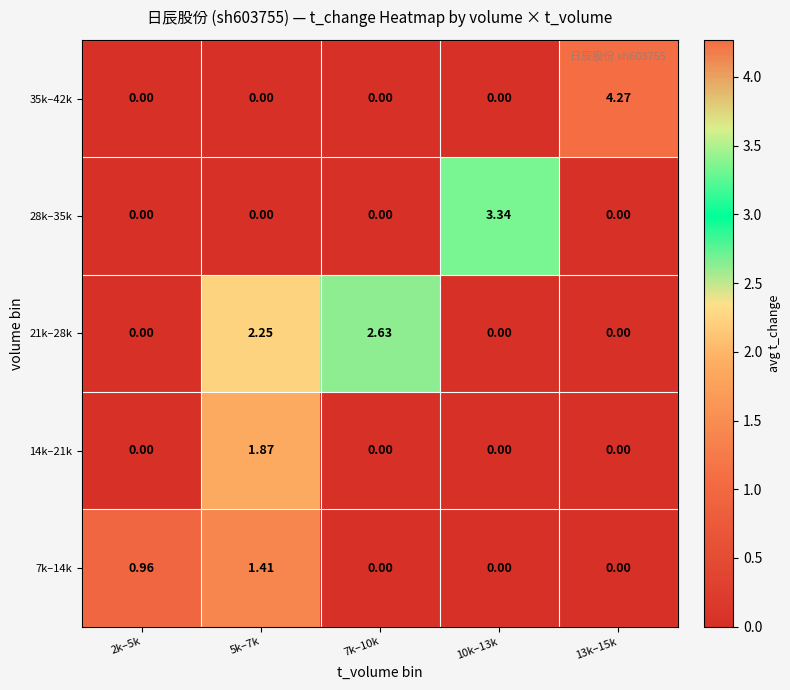

How many series are shown in this chart?

5